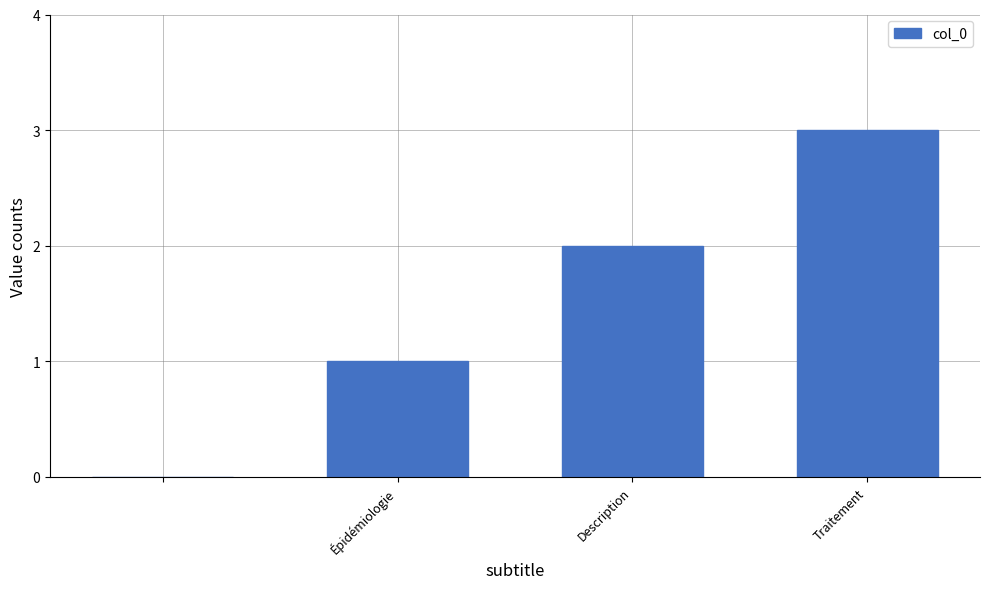

What is the sum of all values?

6